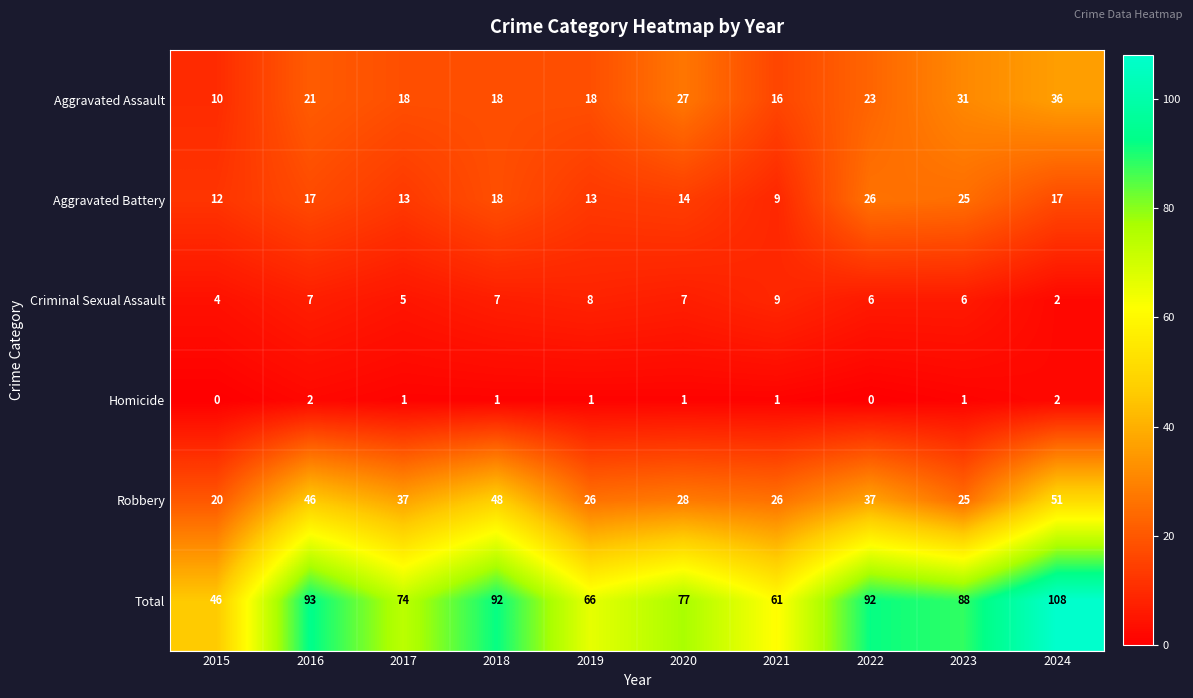

What is the difference between the maximum and minimum values in the Criminal Sexual Assault series?

7